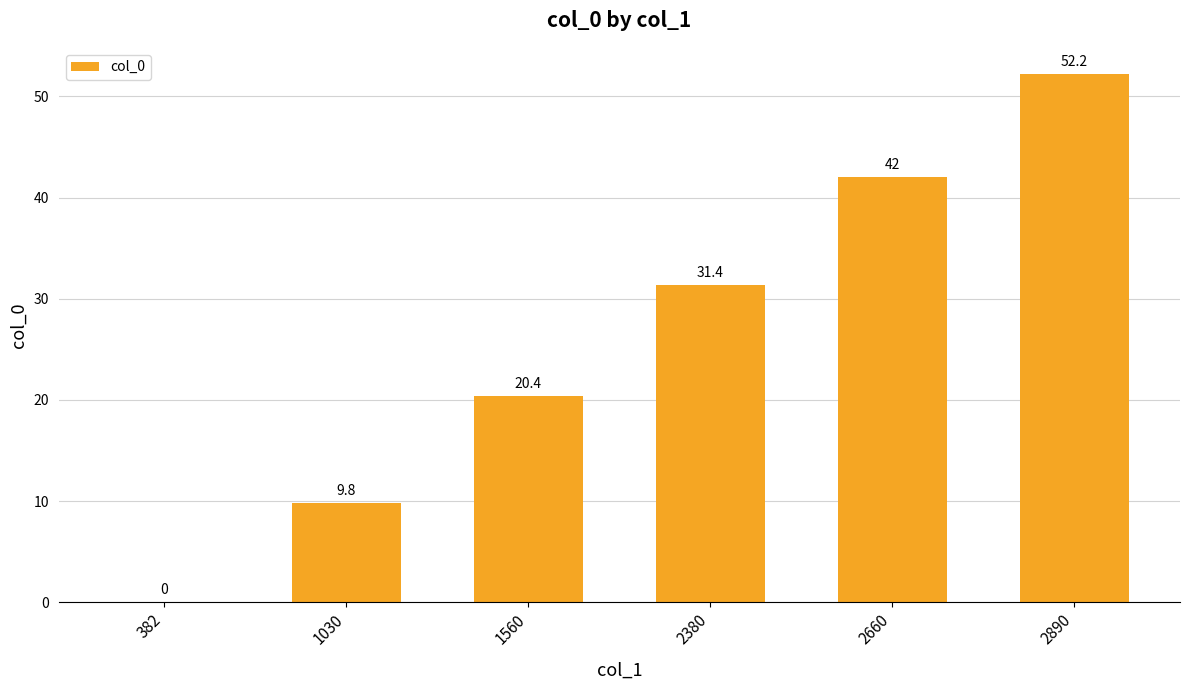

Does the chart contain stacked bars?

No